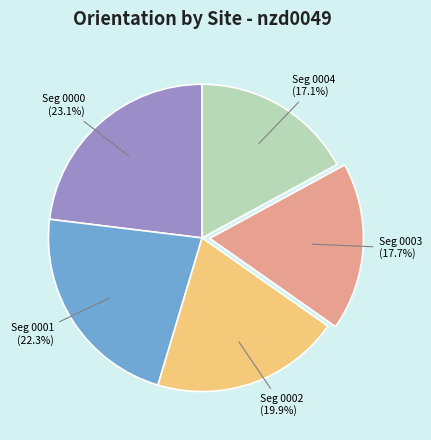

Count the number of slices in the pie.

5